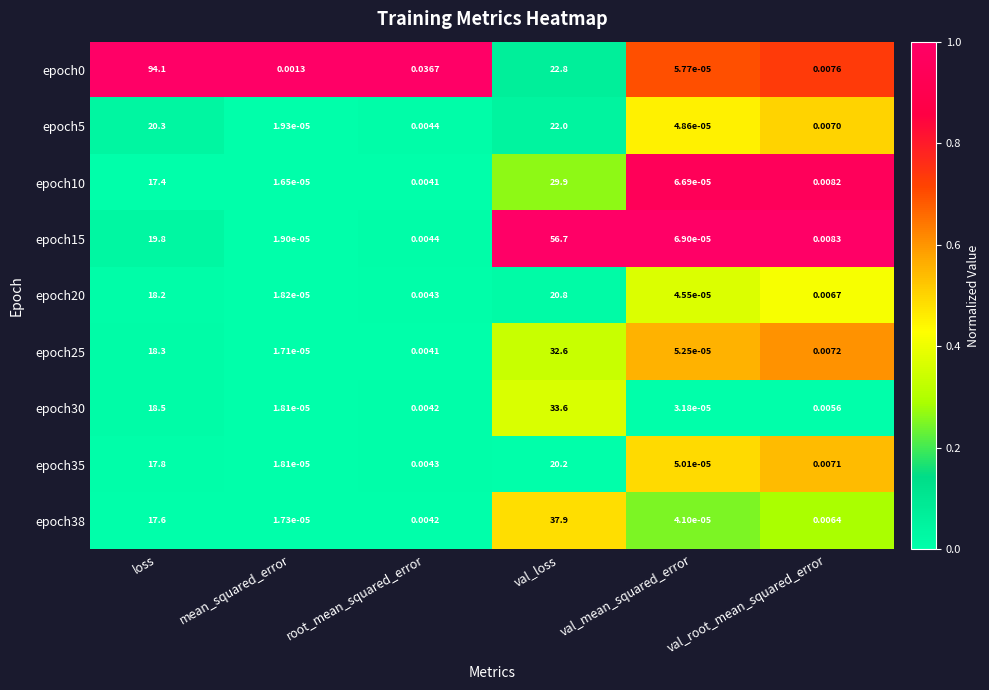

How many series are shown in this chart?

9